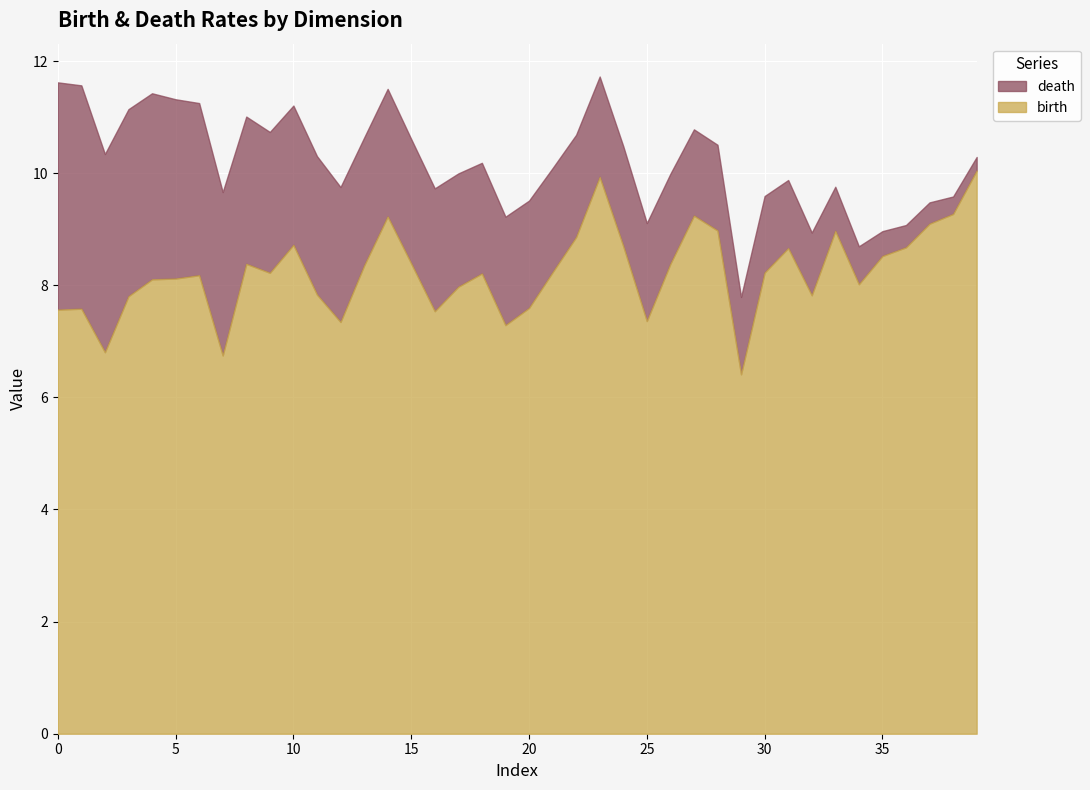

Which series has the widest spread of values?

death